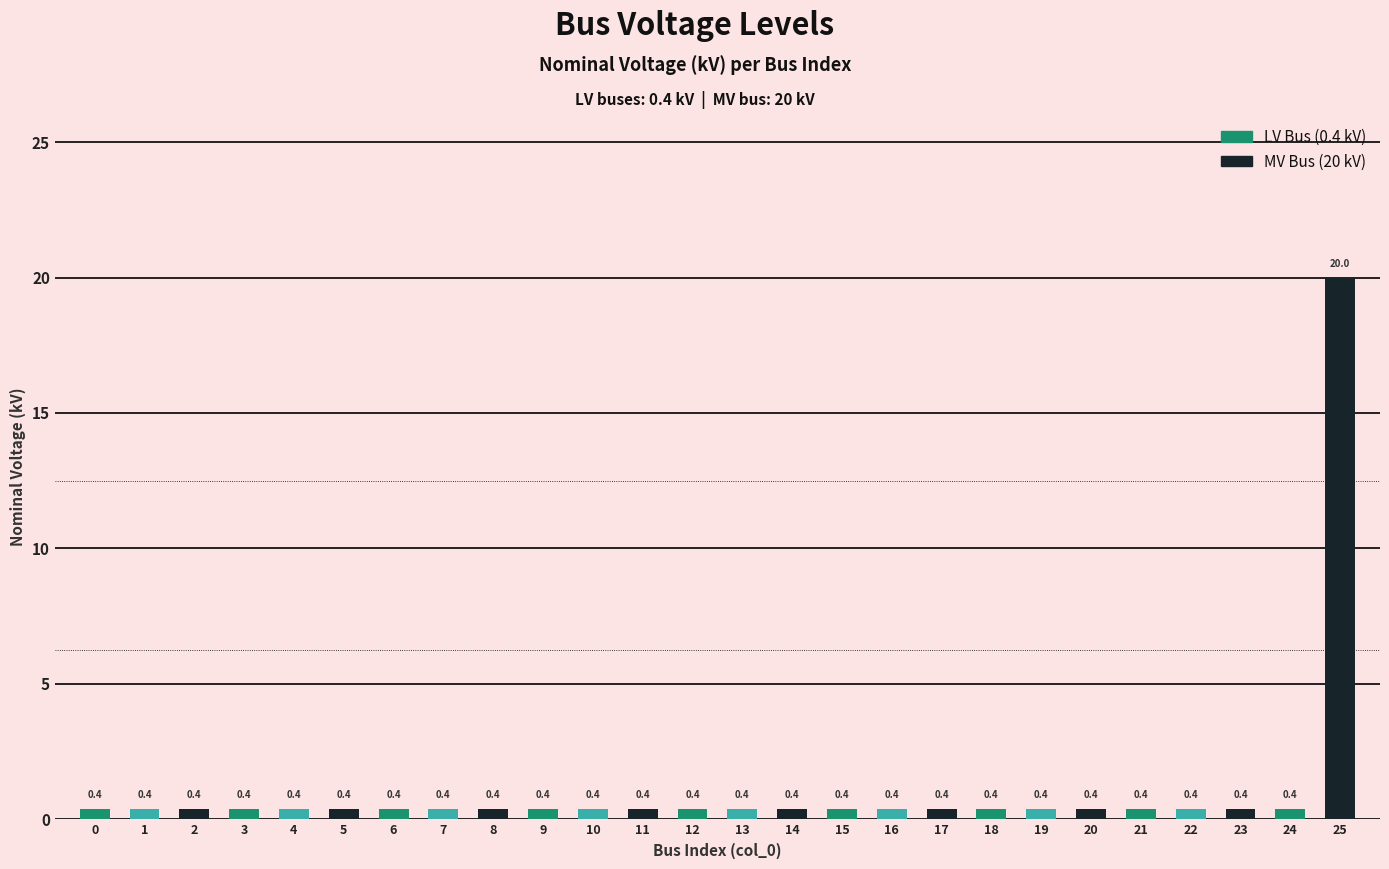

What is the value of the 15th bar from the left?

0.4